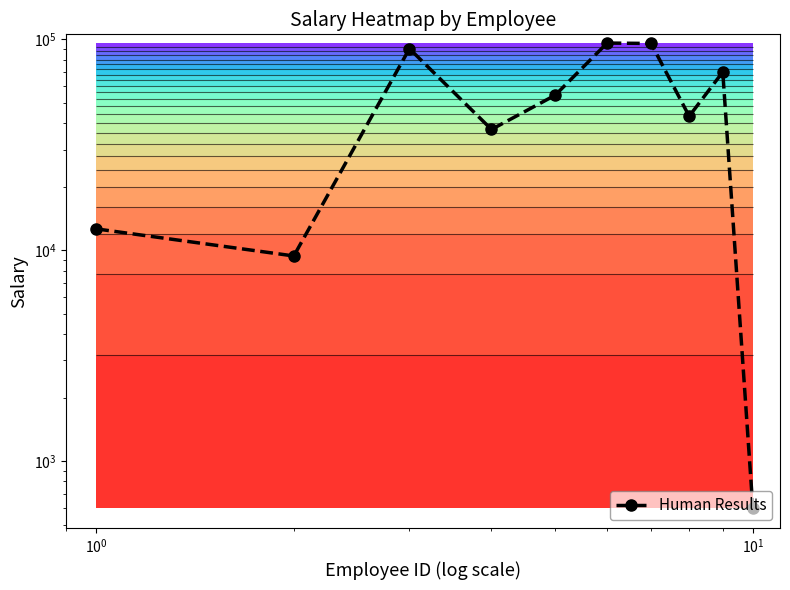

How many data points are less than 54263?

5